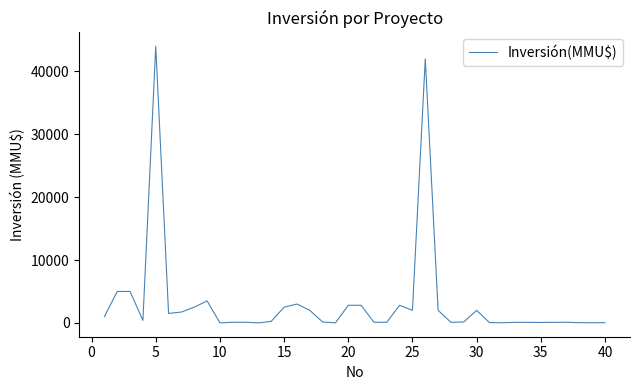

What is the difference between the maximum and minimum values?

44000